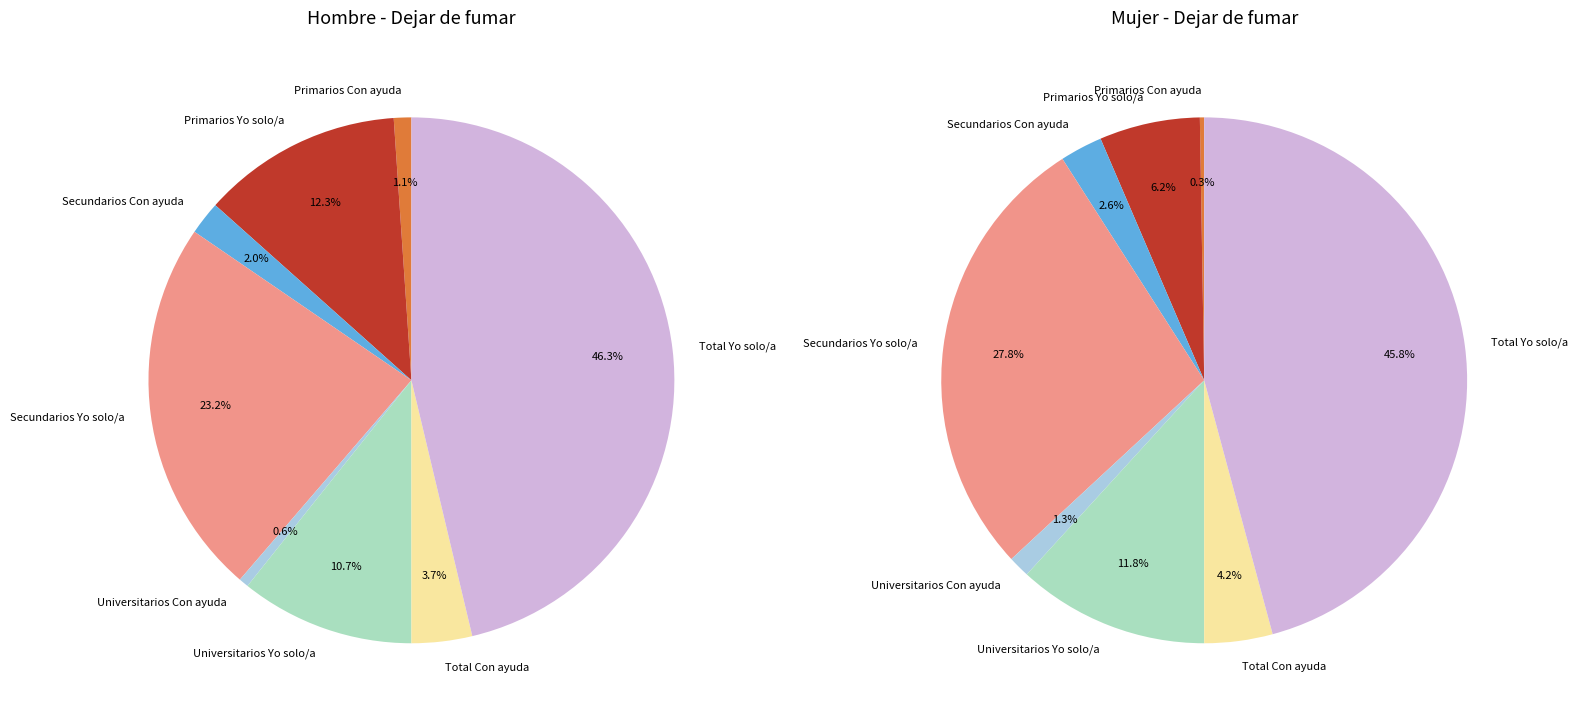

Is the sum of Secundarios Con ayuda and Primarios Yo solo/a greater than half?

No